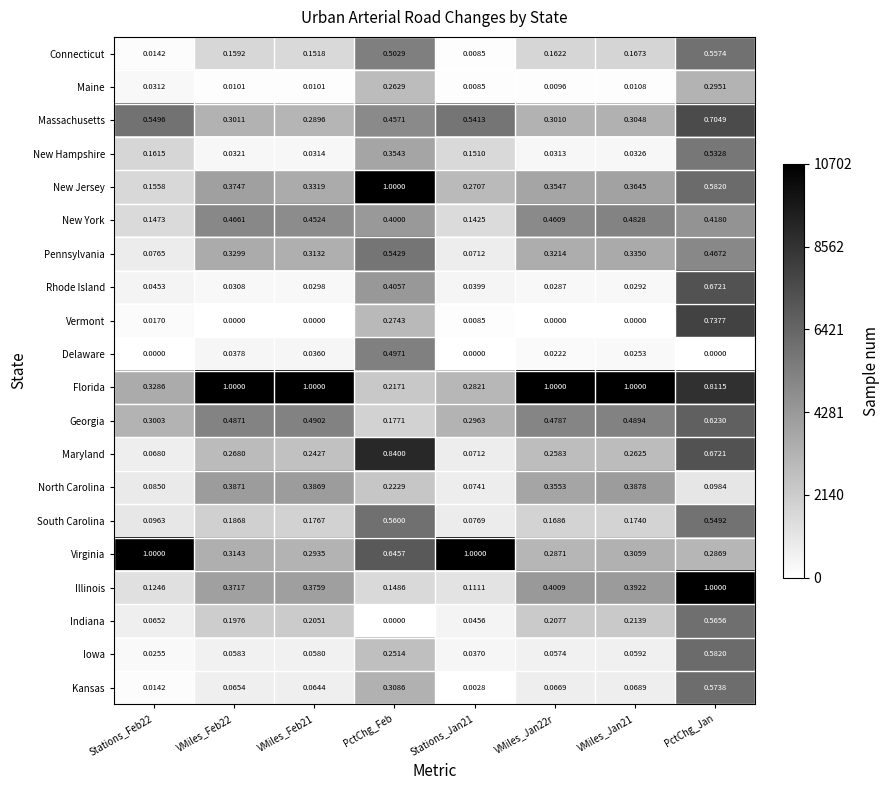

At PctChg_Feb, list the series in order from largest to smallest.

New Jersey, Maryland, Virginia, South Carolina, Pennsylvania, Connecticut, Delaware, Massachusetts, Rhode Island, New York, New Hampshire, Kansas, Vermont, Maine, Iowa, North Carolina, Florida, Georgia, Illinois, Indiana